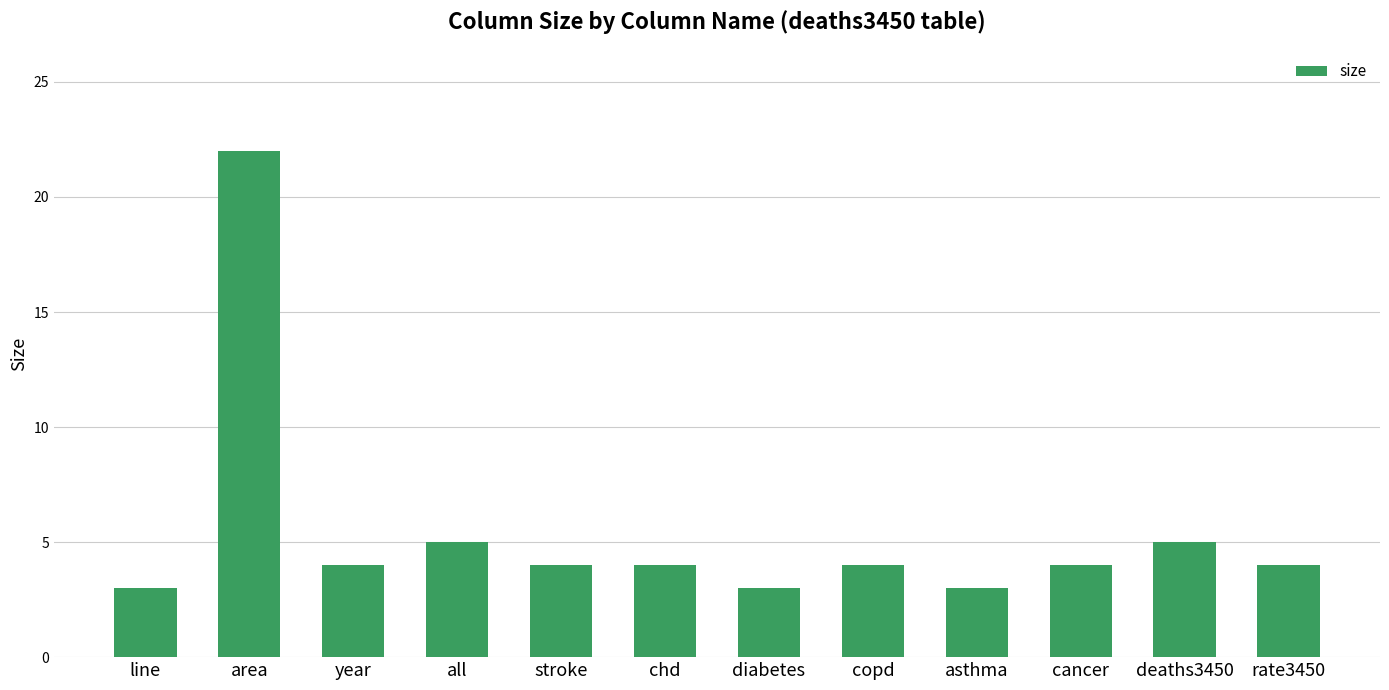

What is the difference between the maximum and minimum values?

19